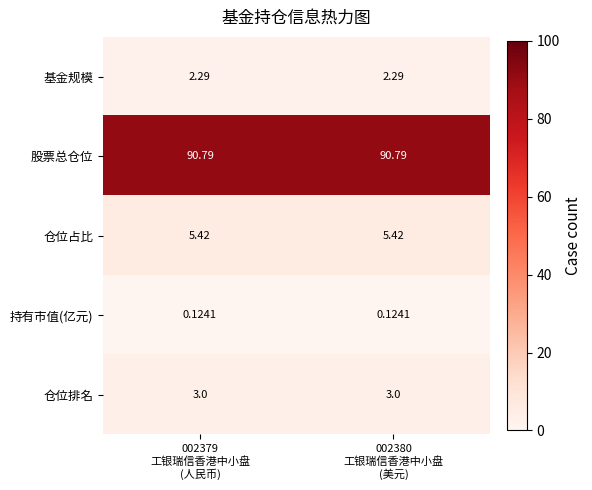

Which series has the largest total across all categories?

股票总仓位